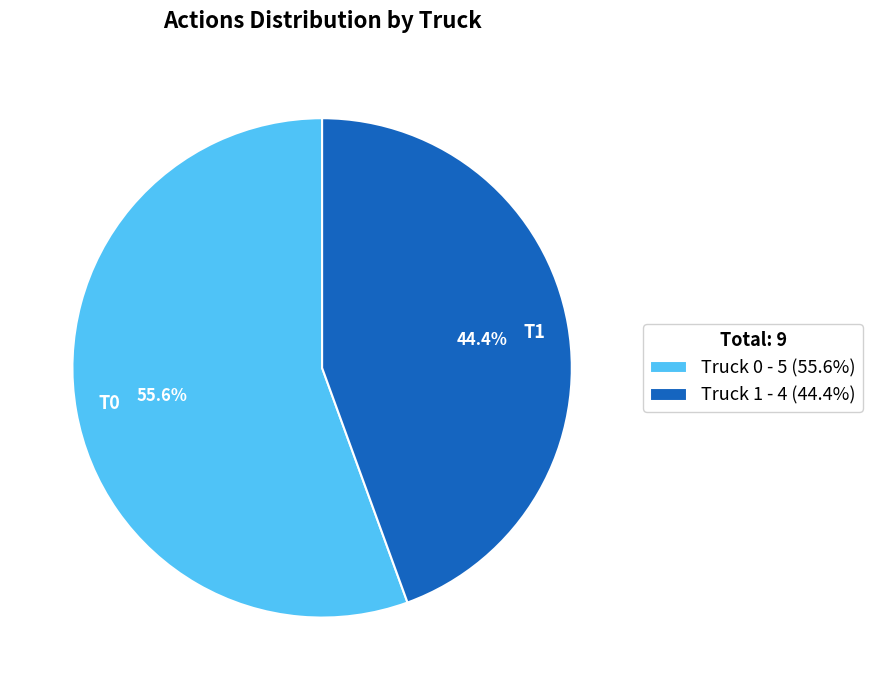

How many segments does this pie chart have?

2